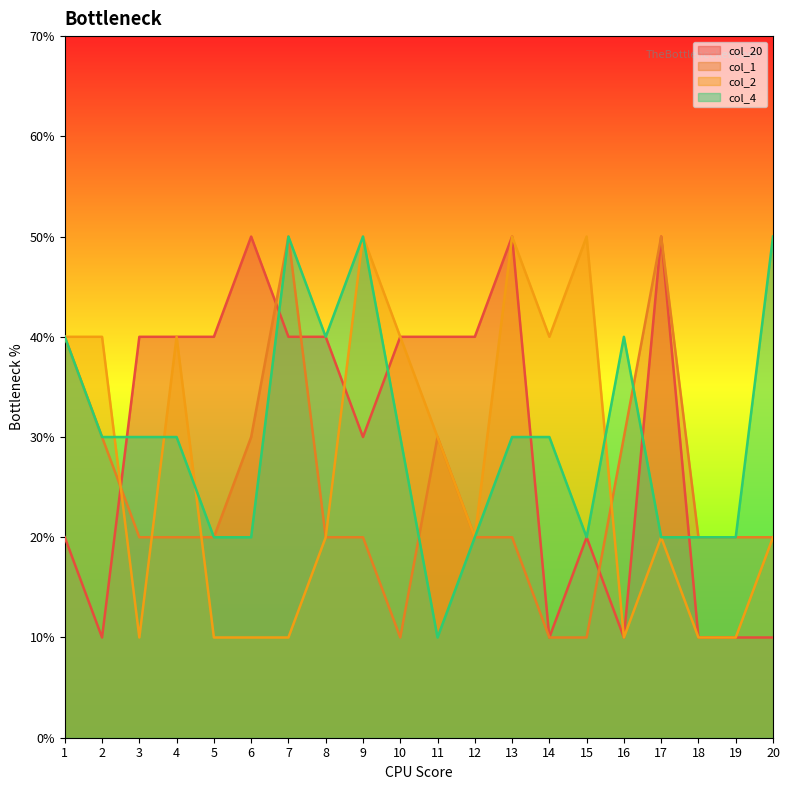

How many col_4 values are between 2 and 4?

16